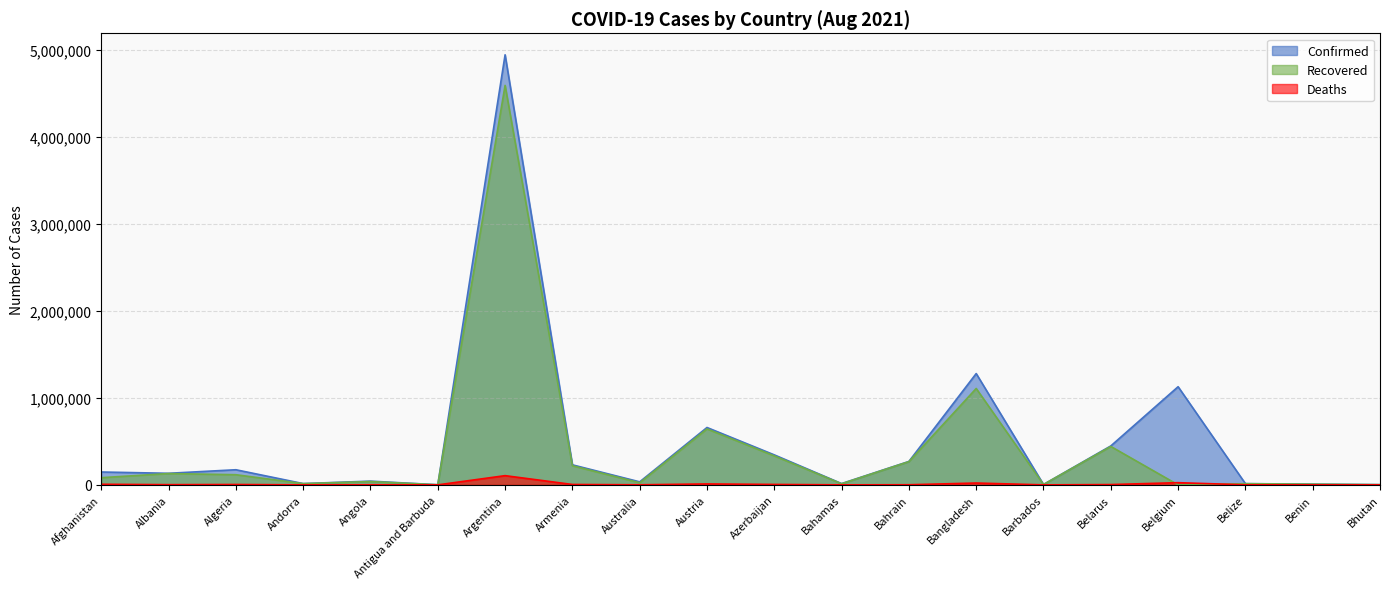

How many values in the Deaths series are below 2457?

10